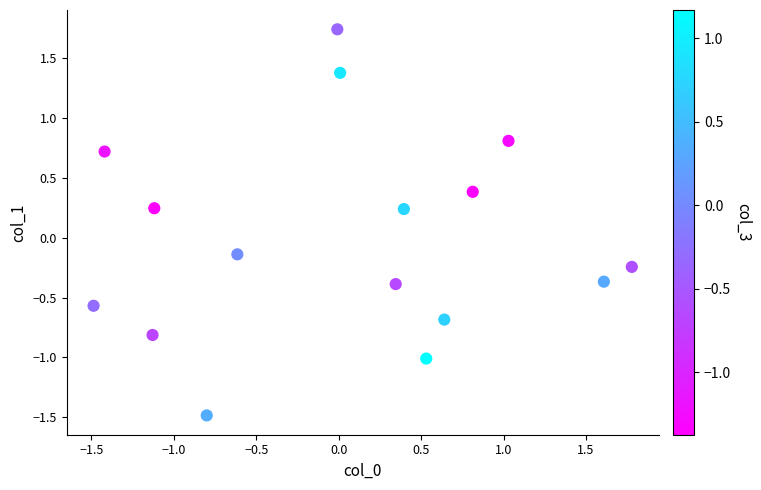

What is the range of X values (max minus min)?

3.3